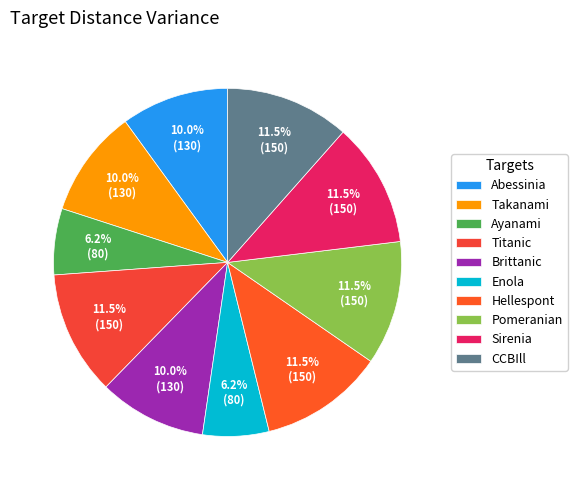

To the nearest percent, what is the combined percentage of Abessinia and Pomeranian?

22%